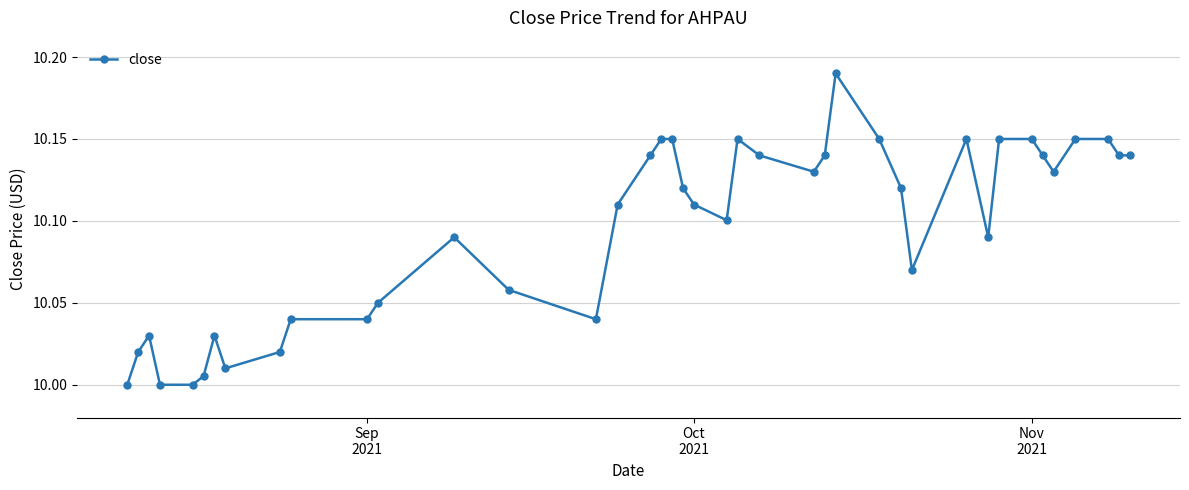

True or false: the data has more than 0 interior local peaks.

True